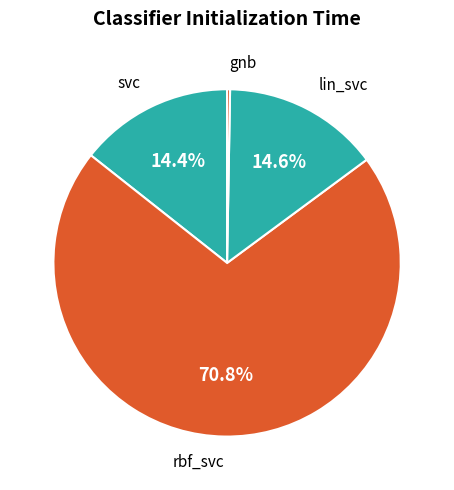

How many slices are in this pie chart?

4